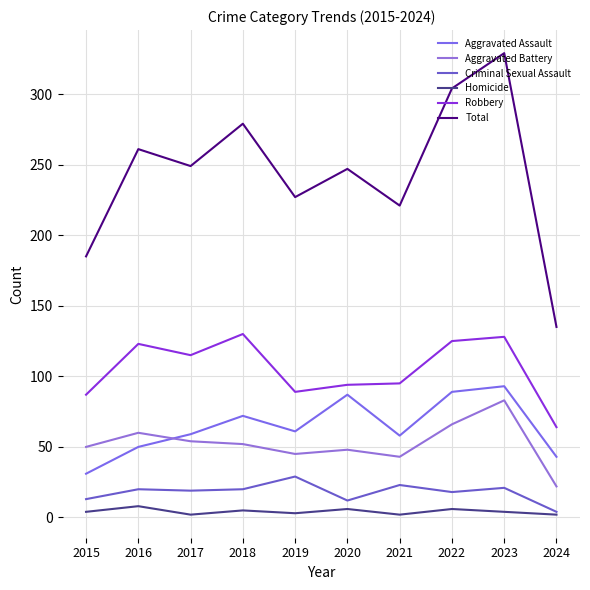

In Robbery, how many points are higher than both neighbors (excluding endpoints)?

3